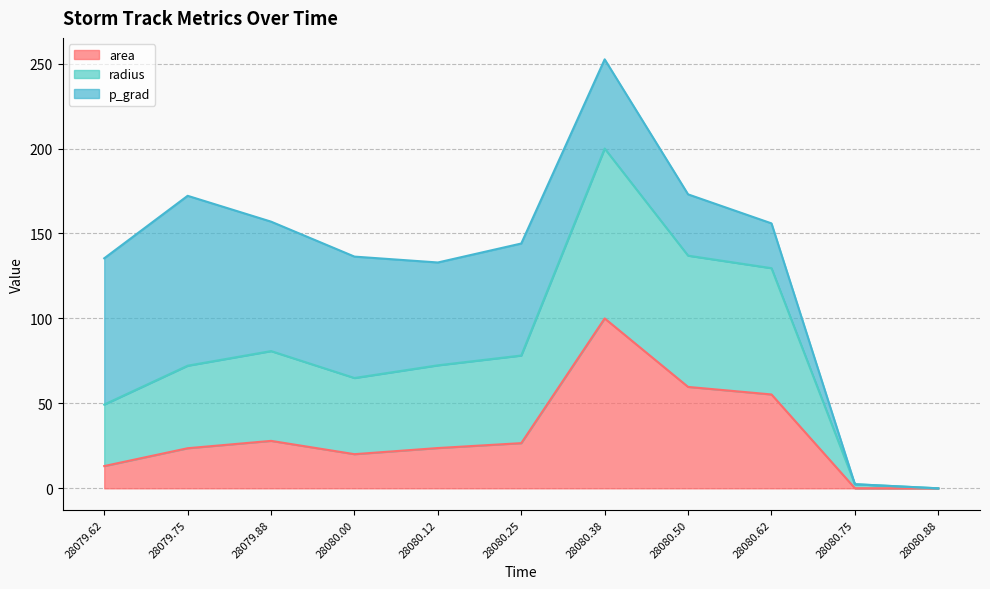

The area series shows 131.7 at 28080.38. True or false?

False